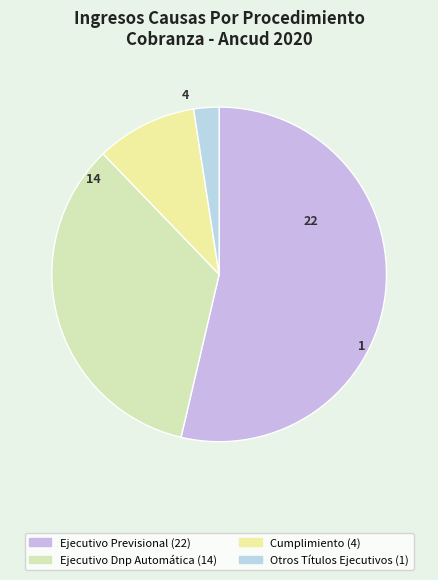

To the nearest percent, what percentage of the pie is Ejecutivo Dnp Automática?

34%